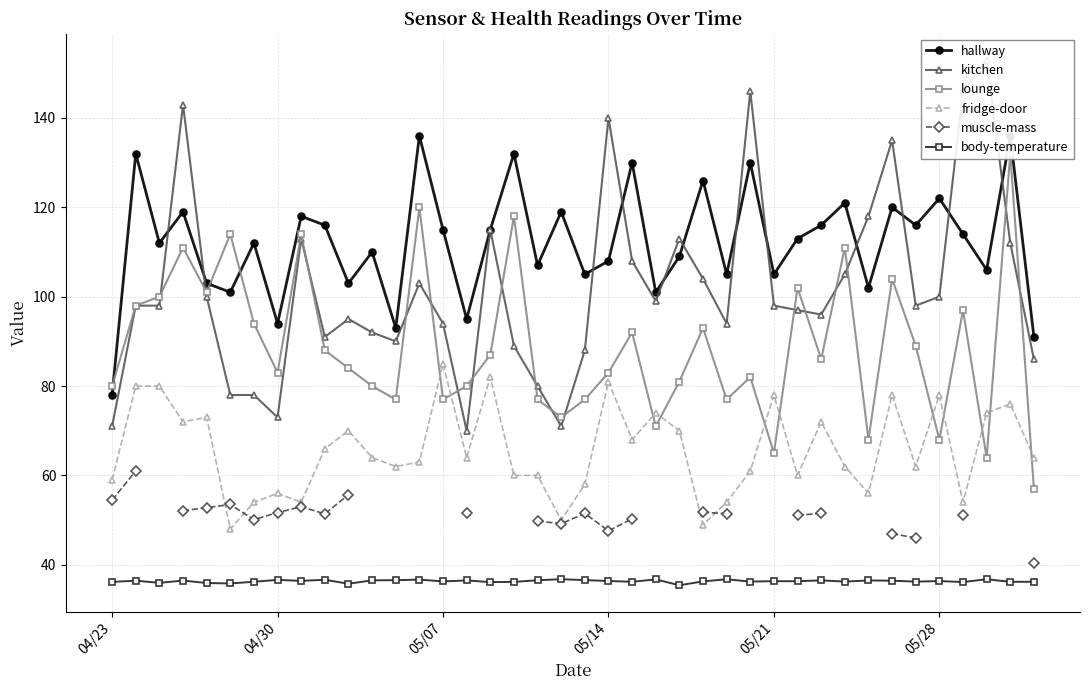

What are all the series names shown in the legend?

hallway, kitchen, lounge, fridge-door, muscle-mass, body-temperature